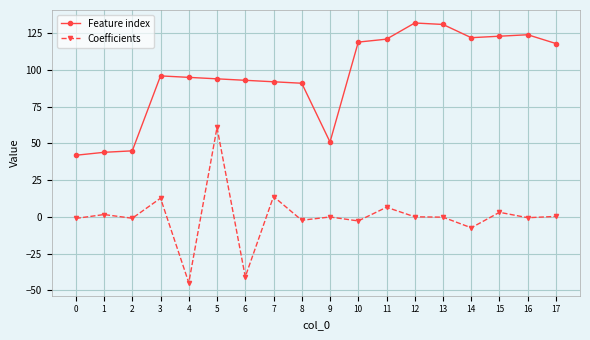

Is the value of Feature index at 9 greater than the value of Coefficients at 12?

Yes